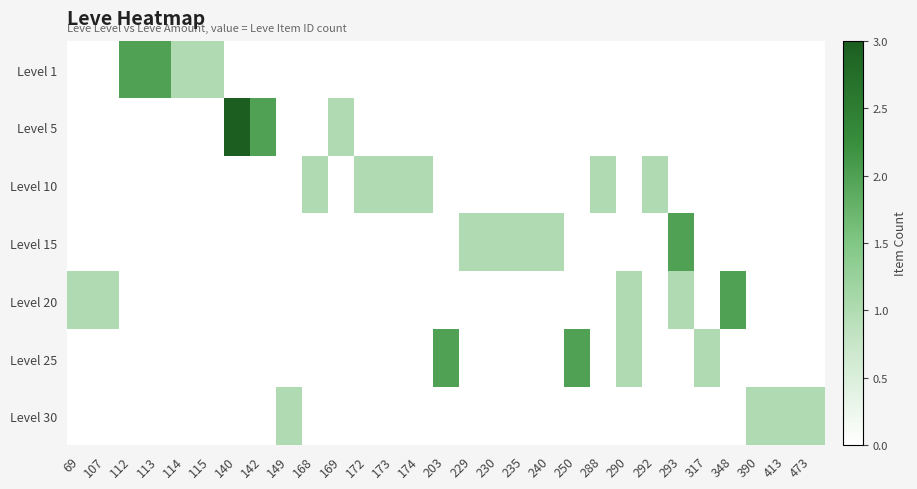

What is the difference between the highest and lowest values at 288?

1